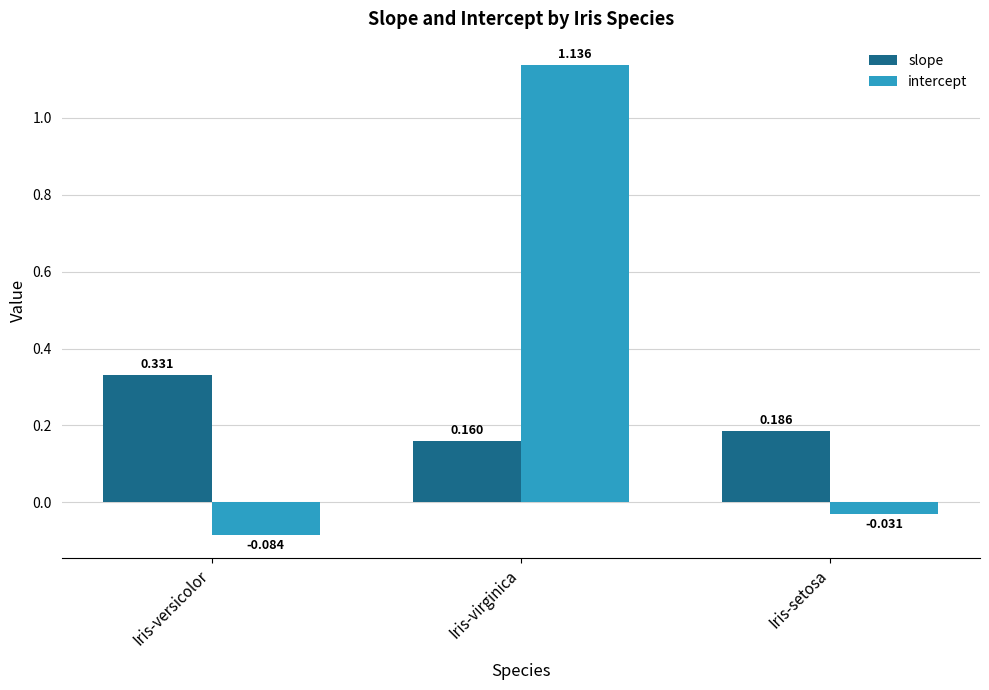

Which series has the largest range (max minus min)?

intercept